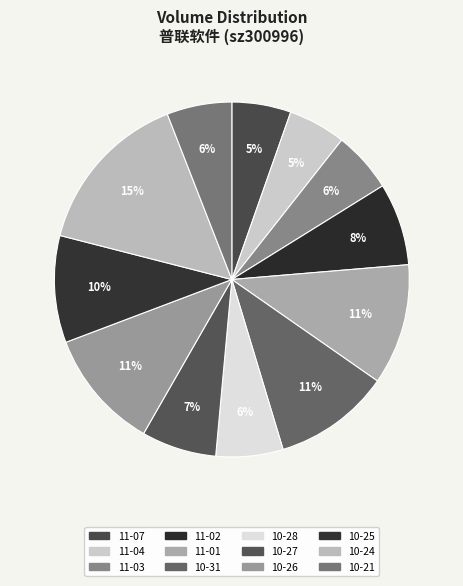

How many slices are in this pie chart?

12